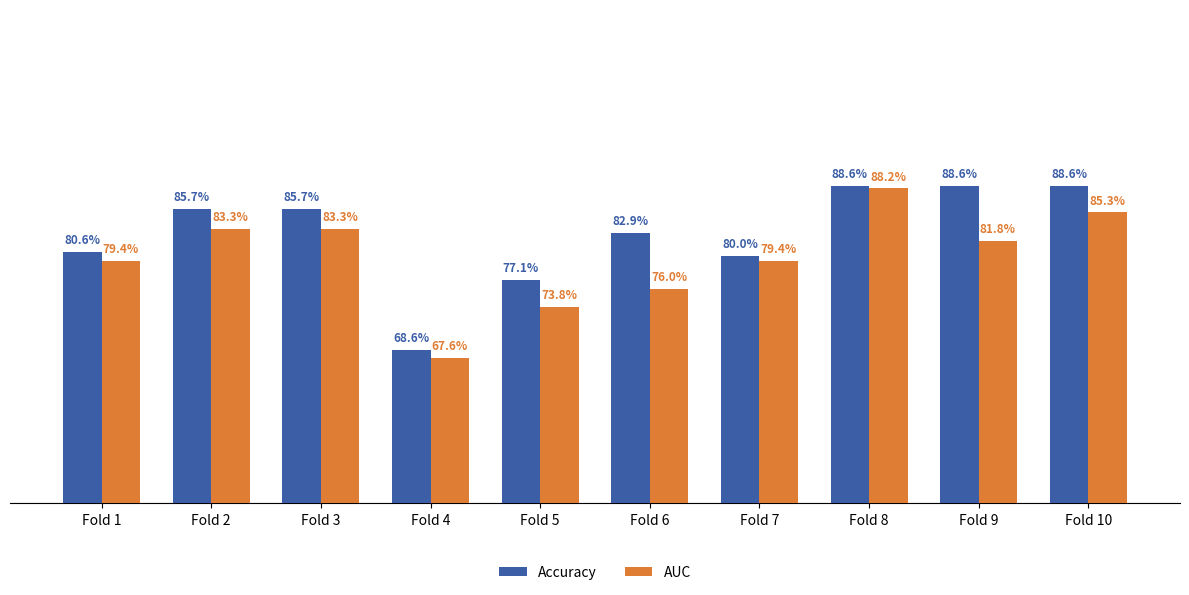

Is the value of AUC at Fold 1 greater than the value of Accuracy at Fold 9?

No